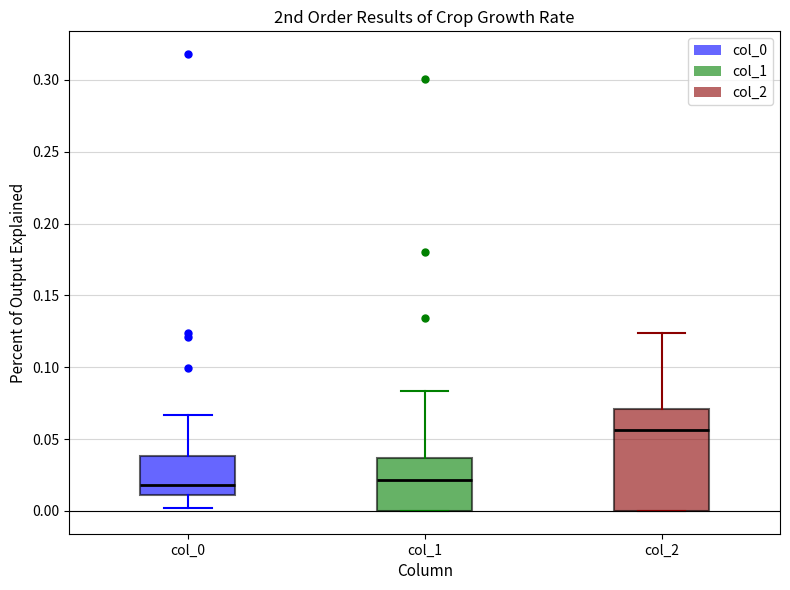

Reading left to right, read every box against the y-axis: the position of its median line, the range the box covers, and the ends of its whiskers. The values are not printed on the chart, so give them approximately, as read against the axis.

col_0: median 0.020, box 0.010 to 0.040, whiskers 0.000 to 0.065
col_1: median 0.020, box 0.000 to 0.035, whiskers 0.000 to 0.085
col_2: median 0.055, box 0.000 to 0.070, whiskers 0.000 to 0.125